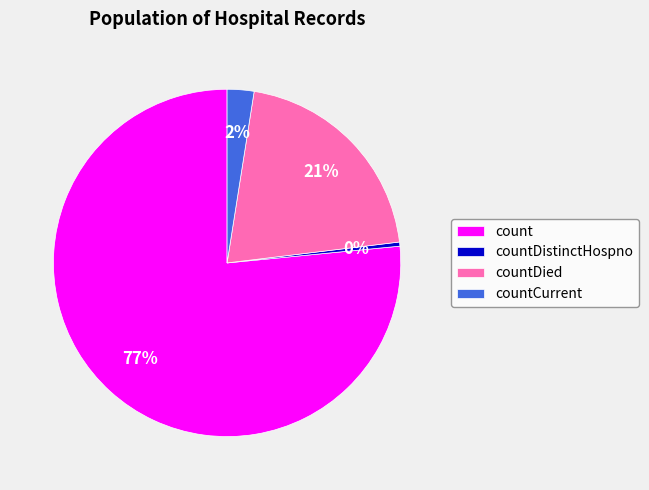

Which slice is the smallest?

countDistinctHospno